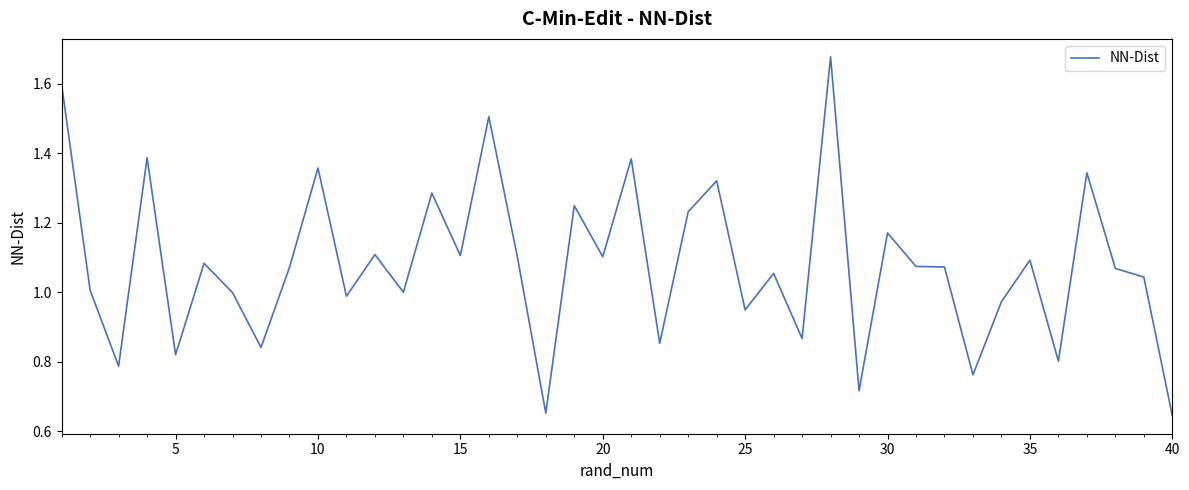

How many lines are shown in the chart?

1